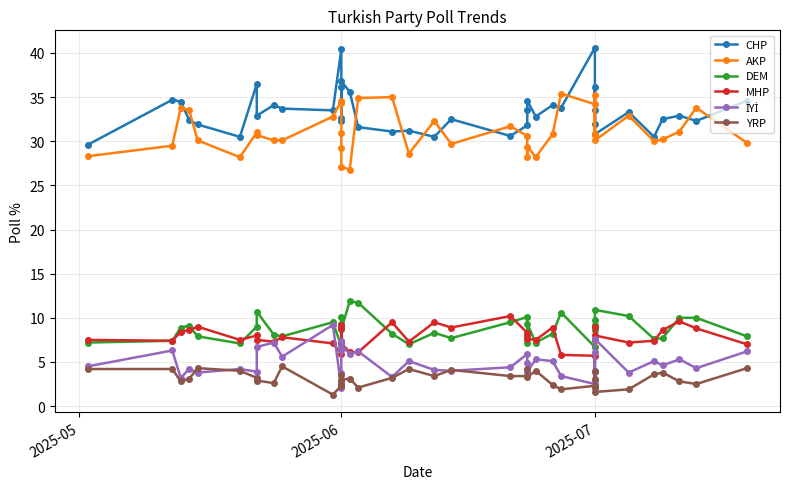

How many data points in AKP are less than 30?

12